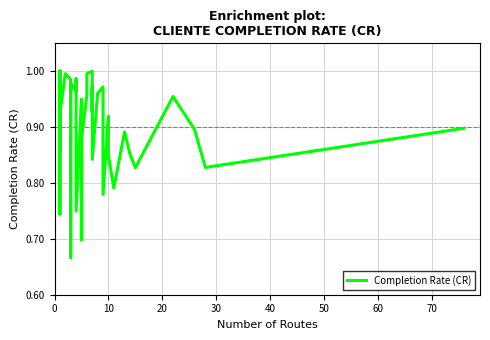

What is the minimum value shown in the chart?

0.7